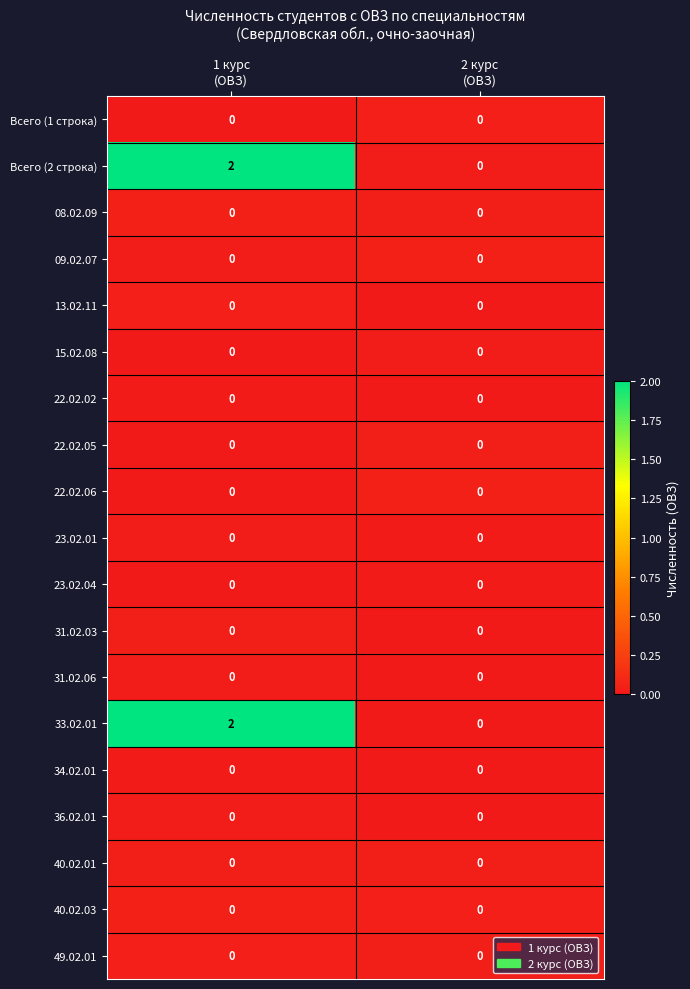

At which category is the sum across all series the highest?

1 курс
(ОВЗ)